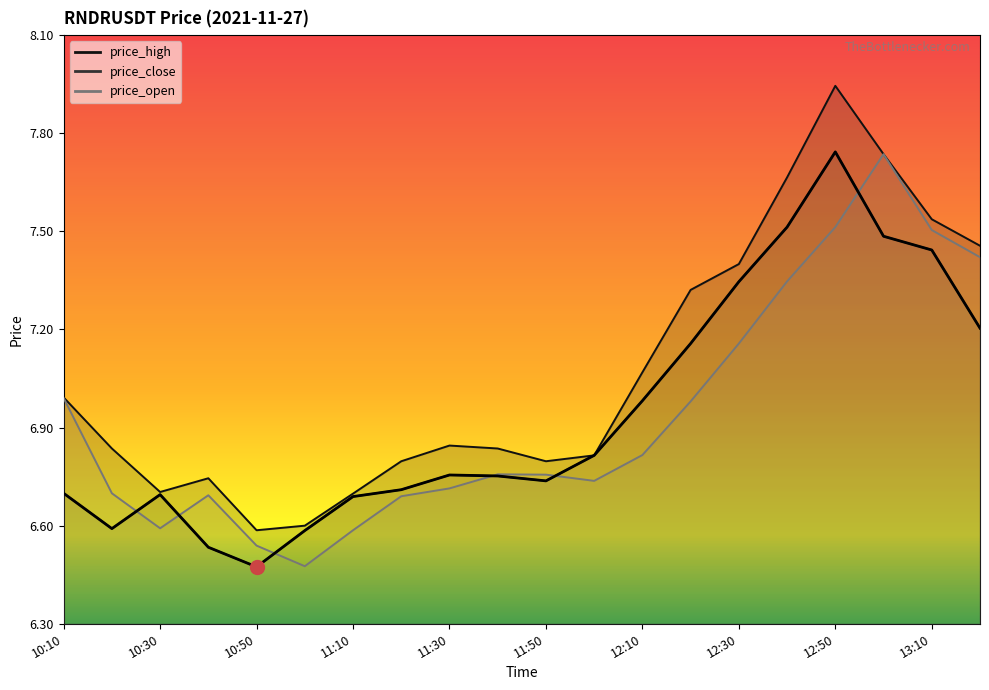

Is this an area chart (filled region under the line)?

No